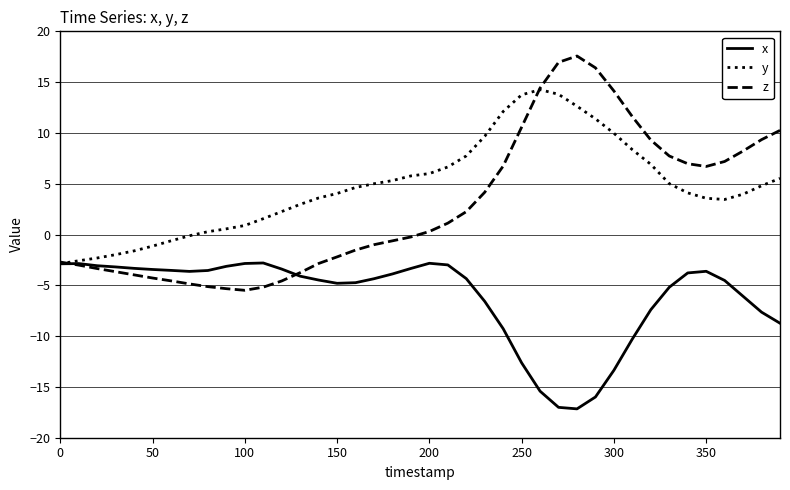

List the series in order of their peak value, highest first.

z, y, x